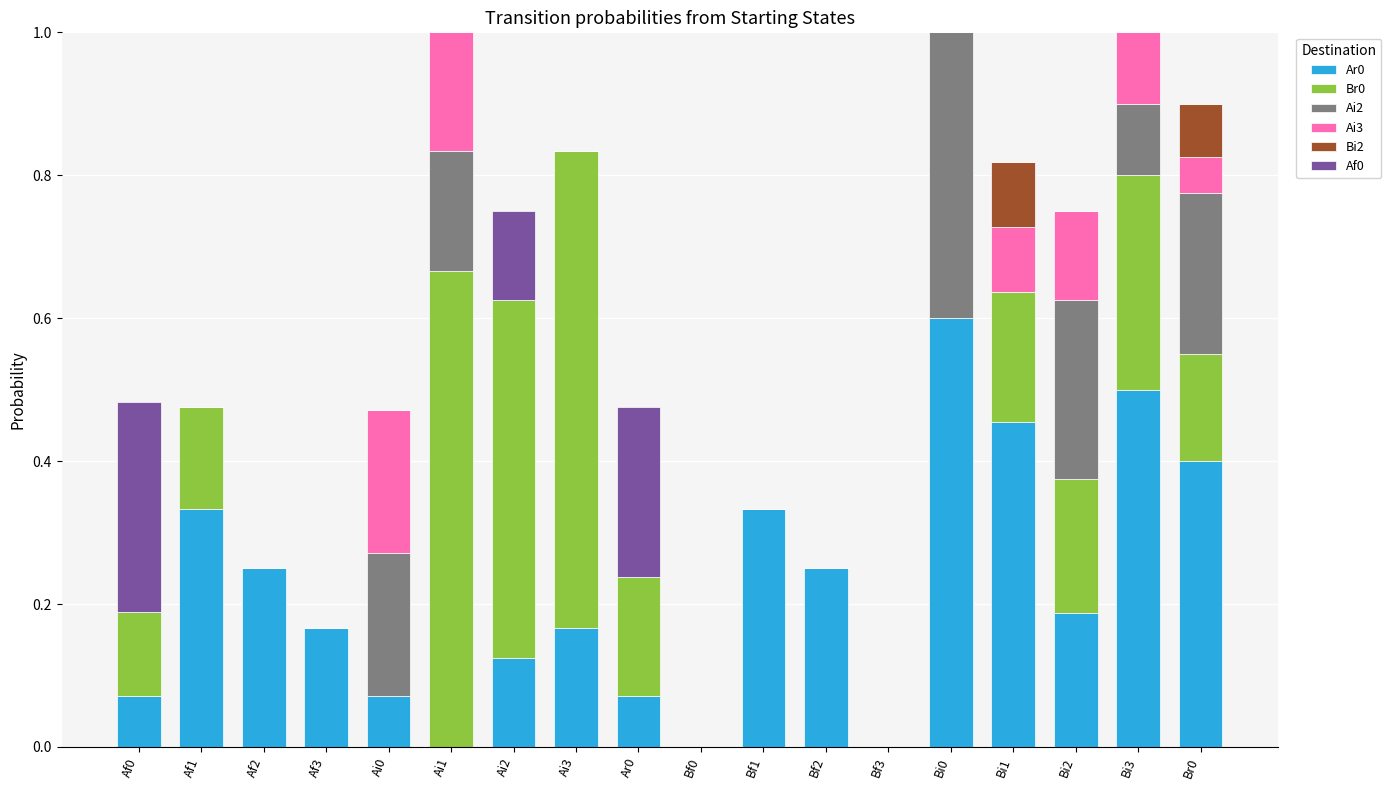

Are the bars horizontal?

No